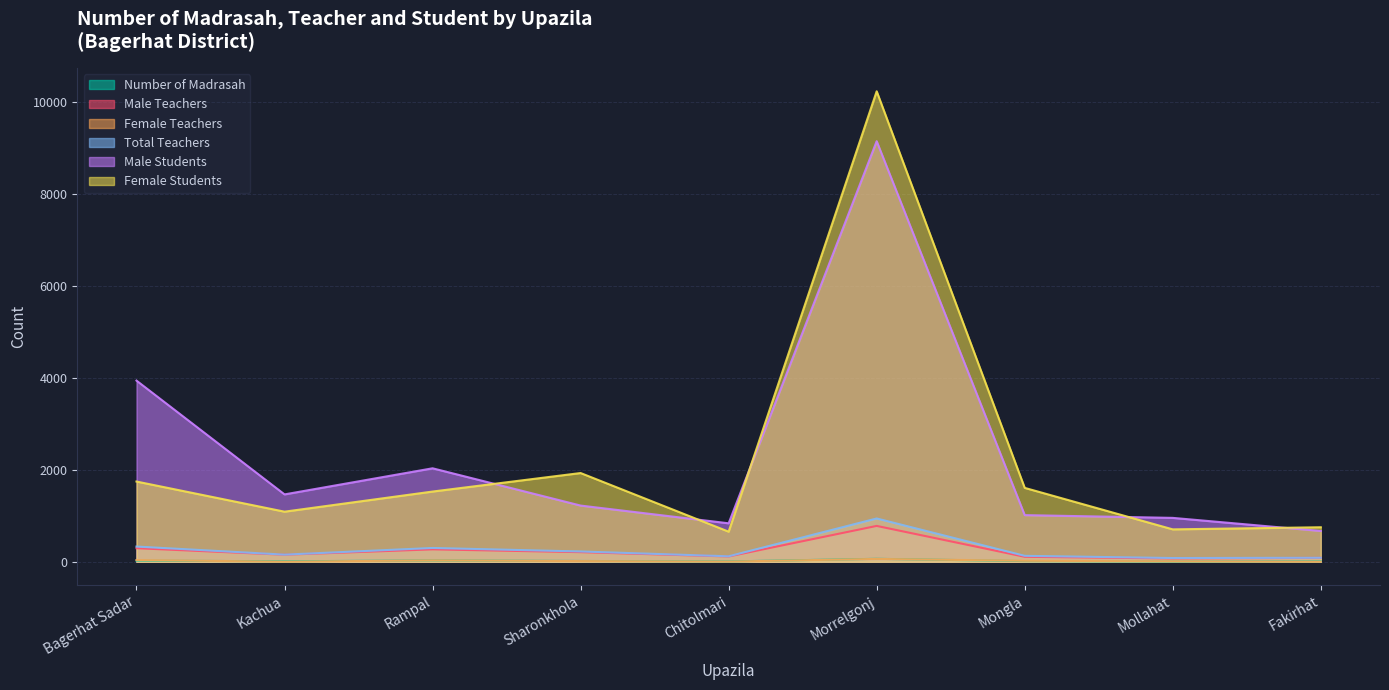

Count the number of data series in this chart.

6